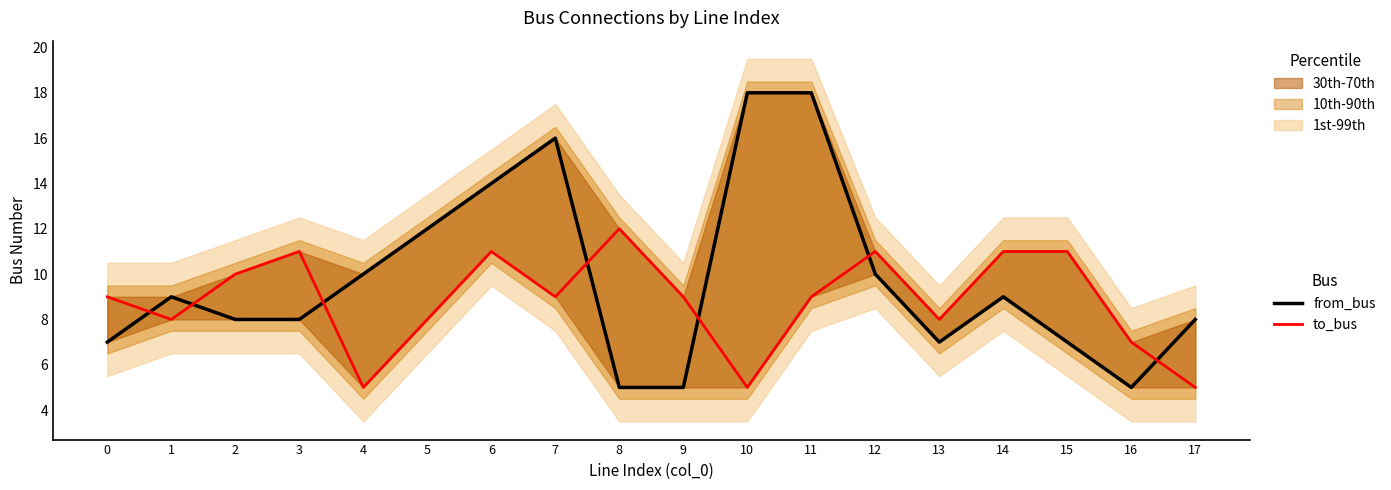

Rank the categories by to_bus value from highest to lowest.

8, 3, 6, 12, 14, 15, 2, 0, 7, 9, 11, 1, 5, 13, 16, 4, 10, 17